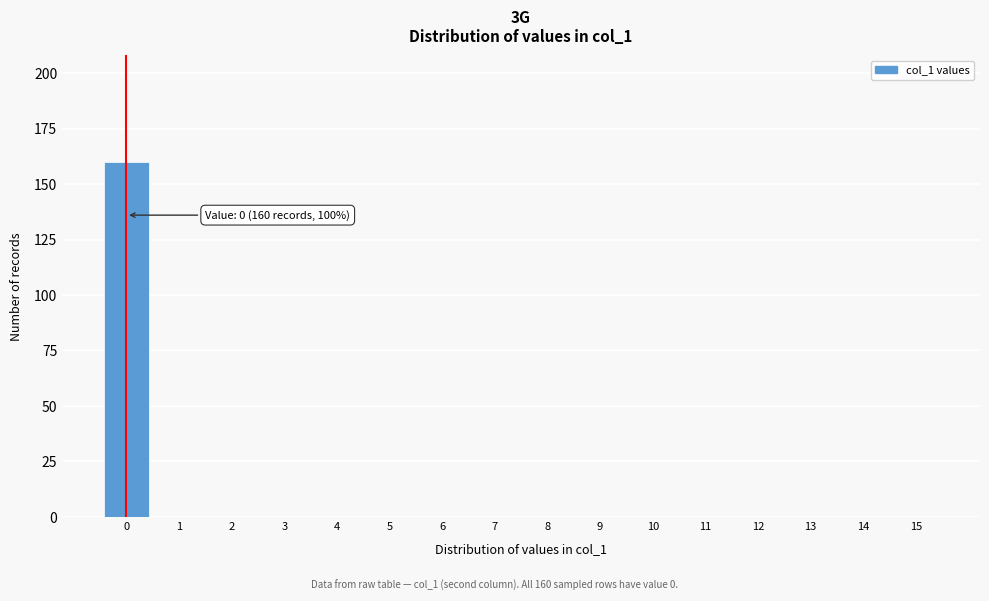

Over which range of the x-axis is the bar tallest?

-0.5 to 0.5